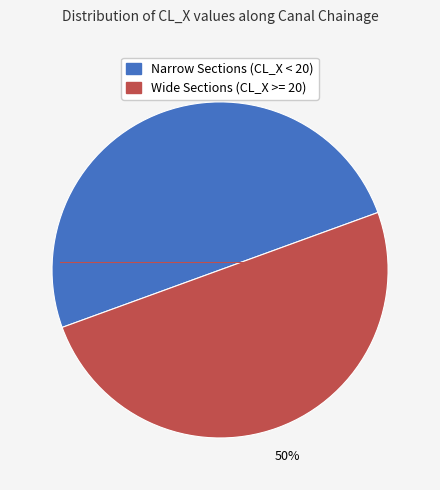

To the nearest percent, what is the average slice percentage?

50%